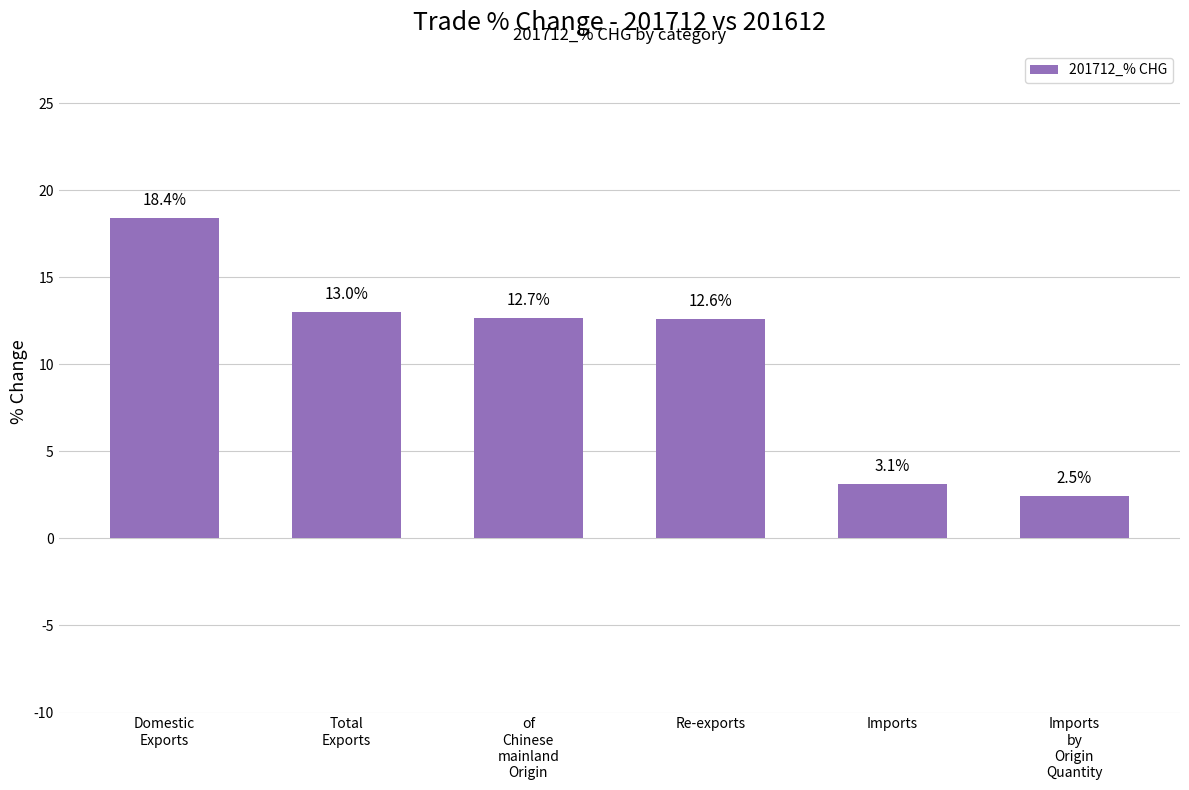

Are the bars grouped side by side (vs. stacked)?

No